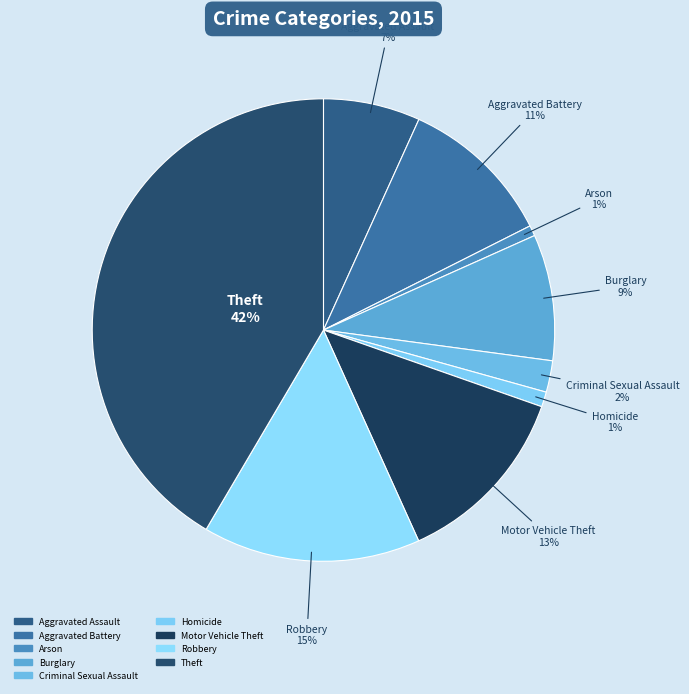

To the nearest percent, what is the combined percentage of Burglary and Criminal Sexual Assault?

11%